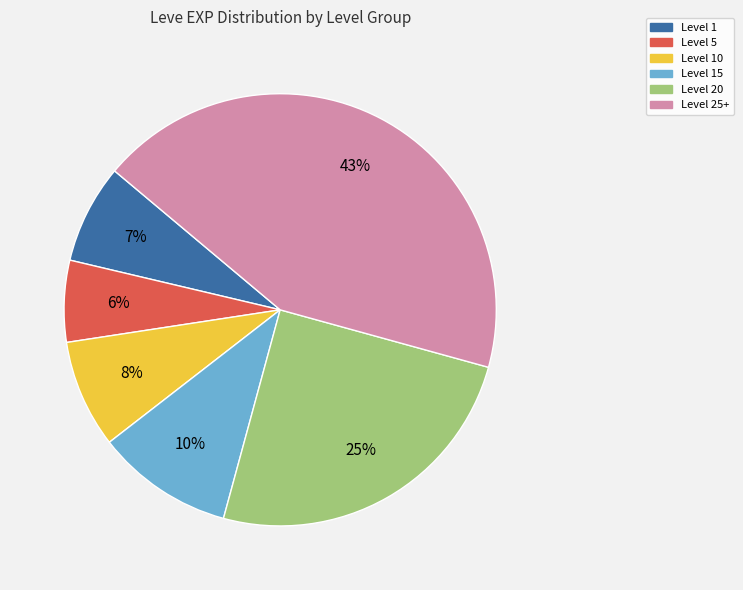

Does any single category account for the majority?

No